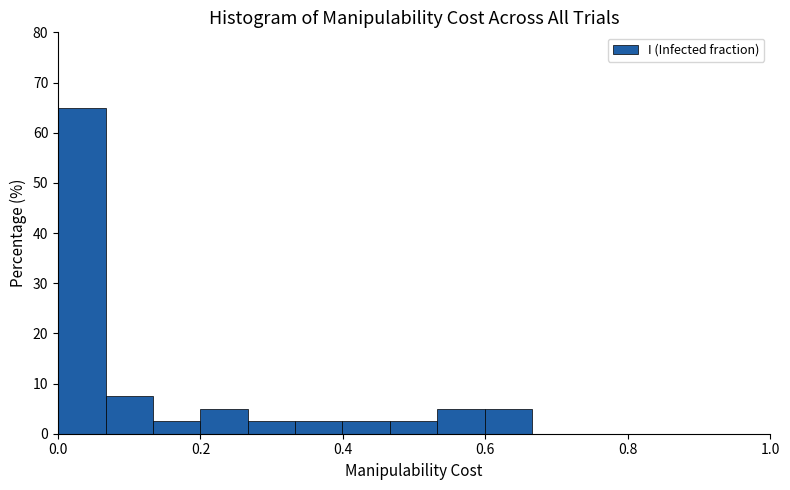

Around what value on the x-axis is the tallest bar? Give the approximate position of its centre, as read against the axis.

0.04